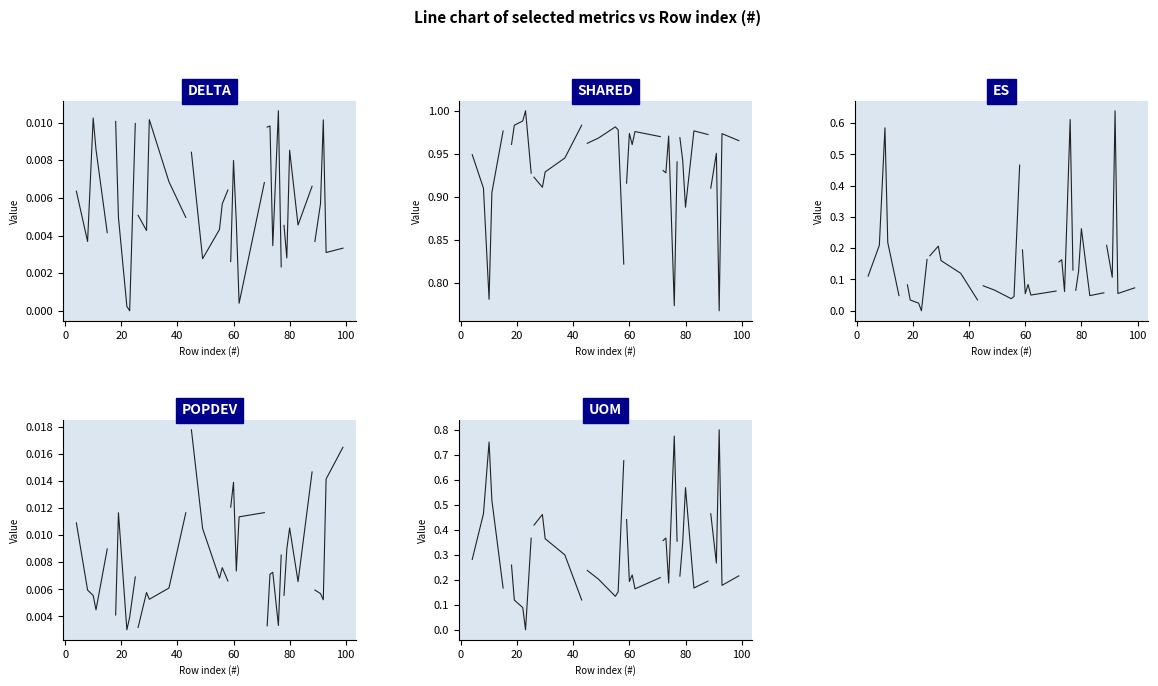

How many series are shown in this chart?

5